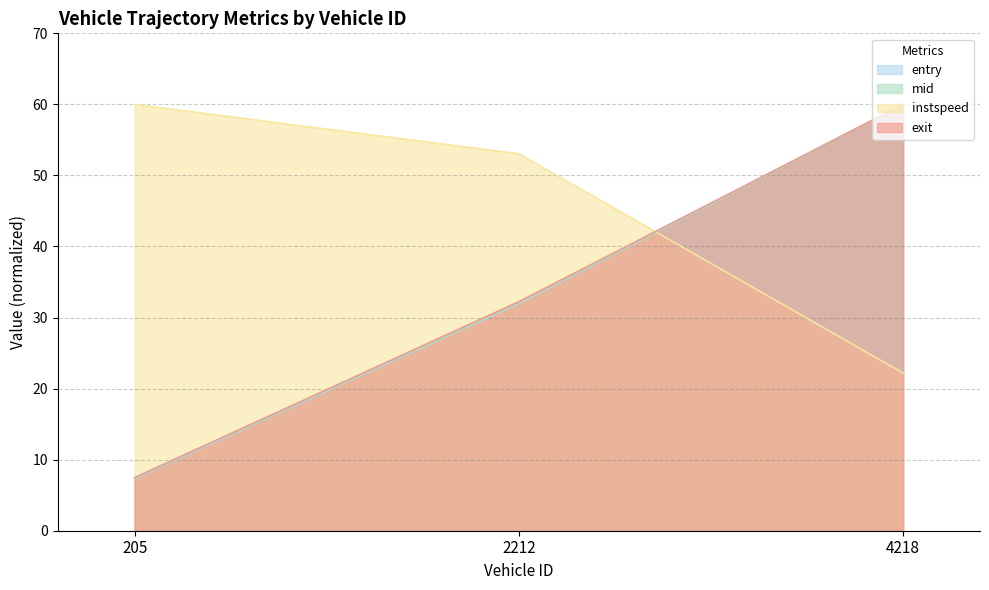

At which label does mid first exceed 32?

2212